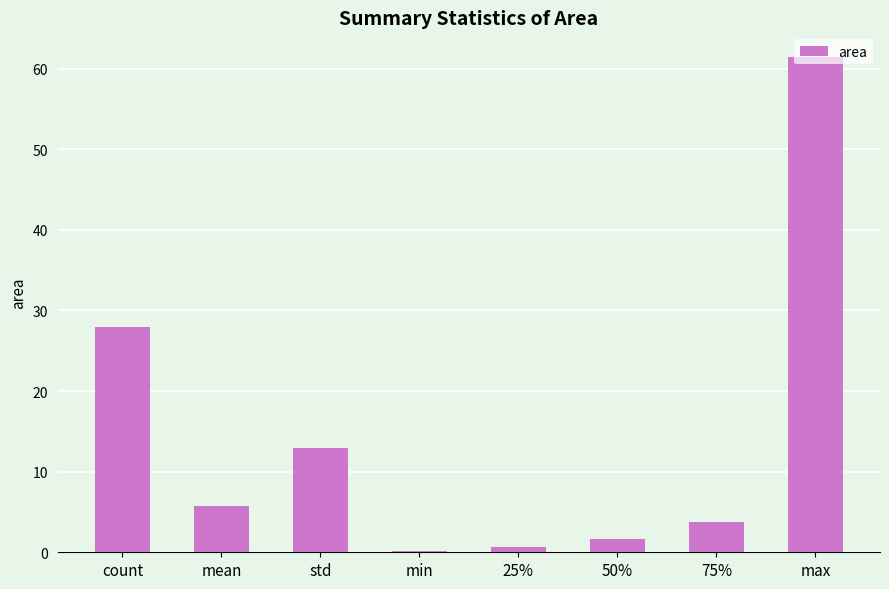

What is the approximate value at 25%?

0.6